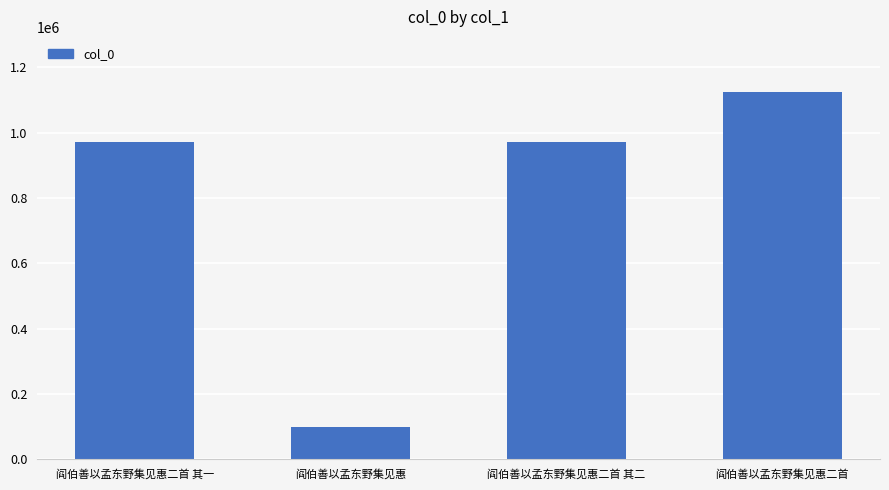

How many categories are shown in the chart?

4